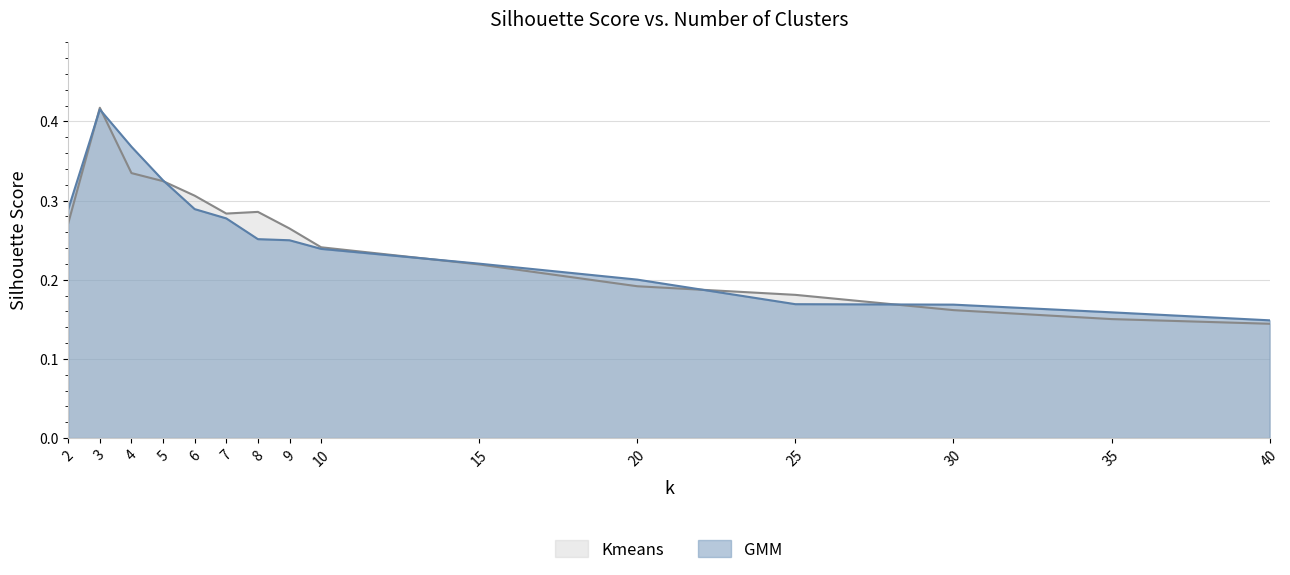

What is the difference between the second highest and second lowest values in the GMM series?

0.2